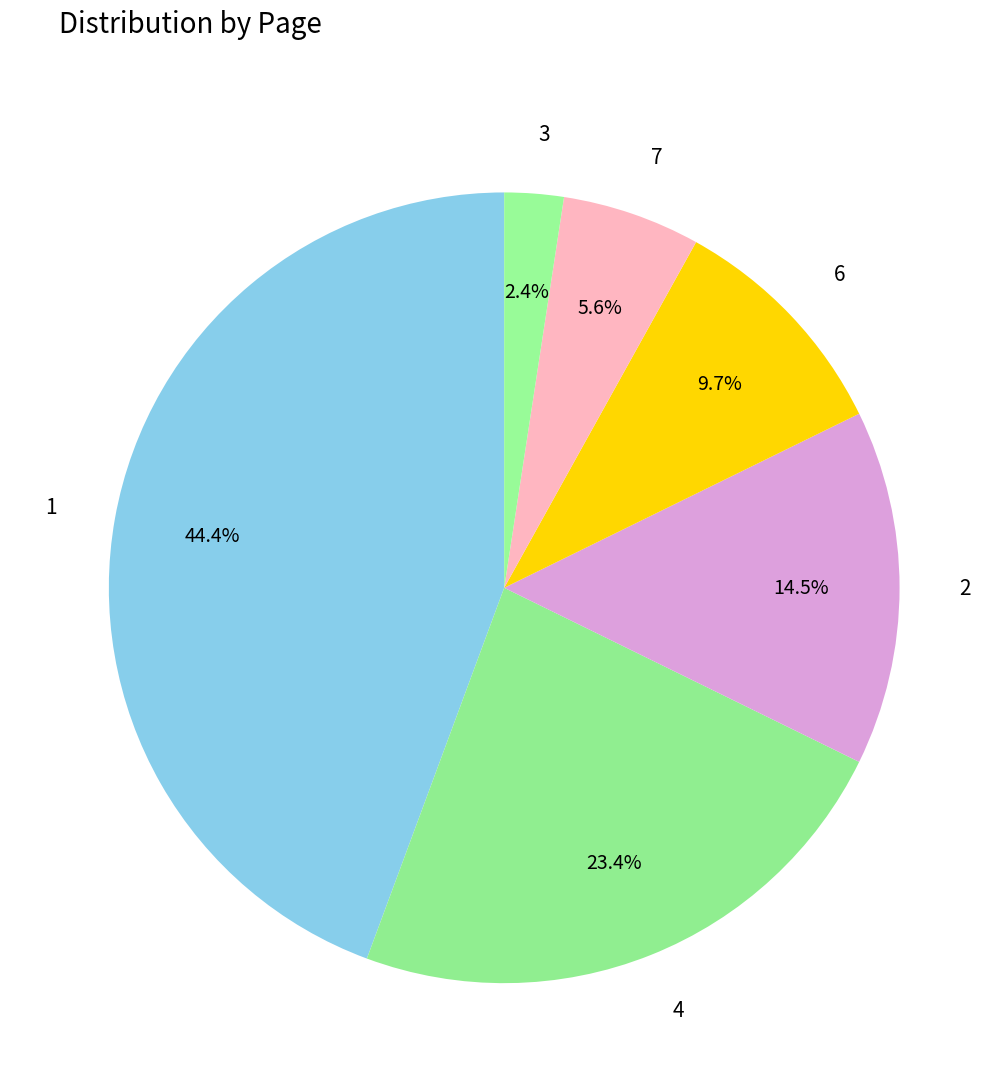

What percentage is the 3 slice, to the nearest percent?

2%